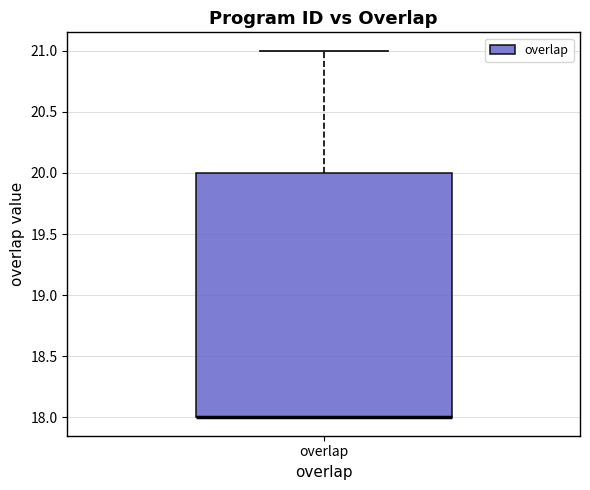

Where is the upper edge of the box for overlap on the y-axis? The values are not printed on the chart, so give them approximately, as read against the axis.

20